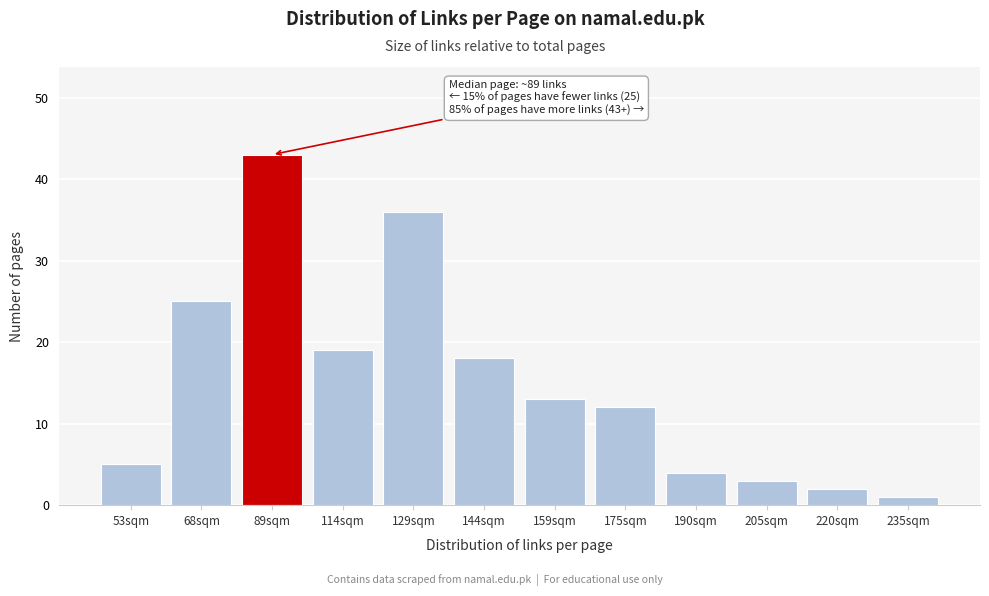

Reading left to right, extract all data points from this chart.

53sqm=5	68sqm=25	89sqm=43	114sqm=19	129sqm=36	144sqm=18	159sqm=13	175sqm=12	190sqm=4	205sqm=3	220sqm=2	235sqm=1